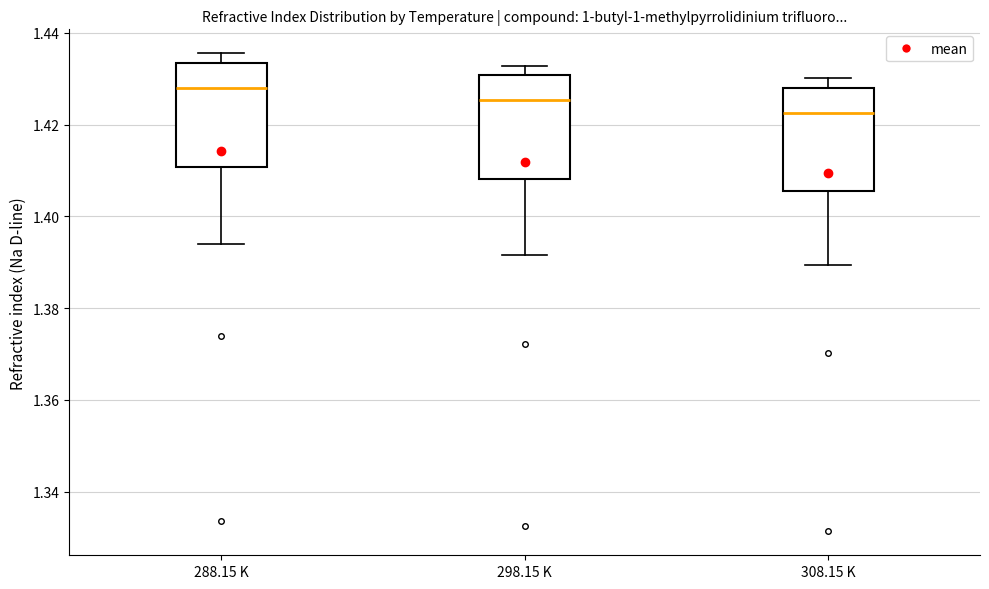

Reading left to right, read every box against the y-axis: the position of its median line, the range the box covers, and the ends of its whiskers. The values are not printed on the chart, so give them approximately, as read against the axis.

288.15 K: median 1.428, box 1.410 to 1.434, whiskers 1.394 to 1.436
298.15 K: median 1.426, box 1.408 to 1.430, whiskers 1.392 to 1.432
308.15 K: median 1.422, box 1.406 to 1.428, whiskers 1.390 to 1.430